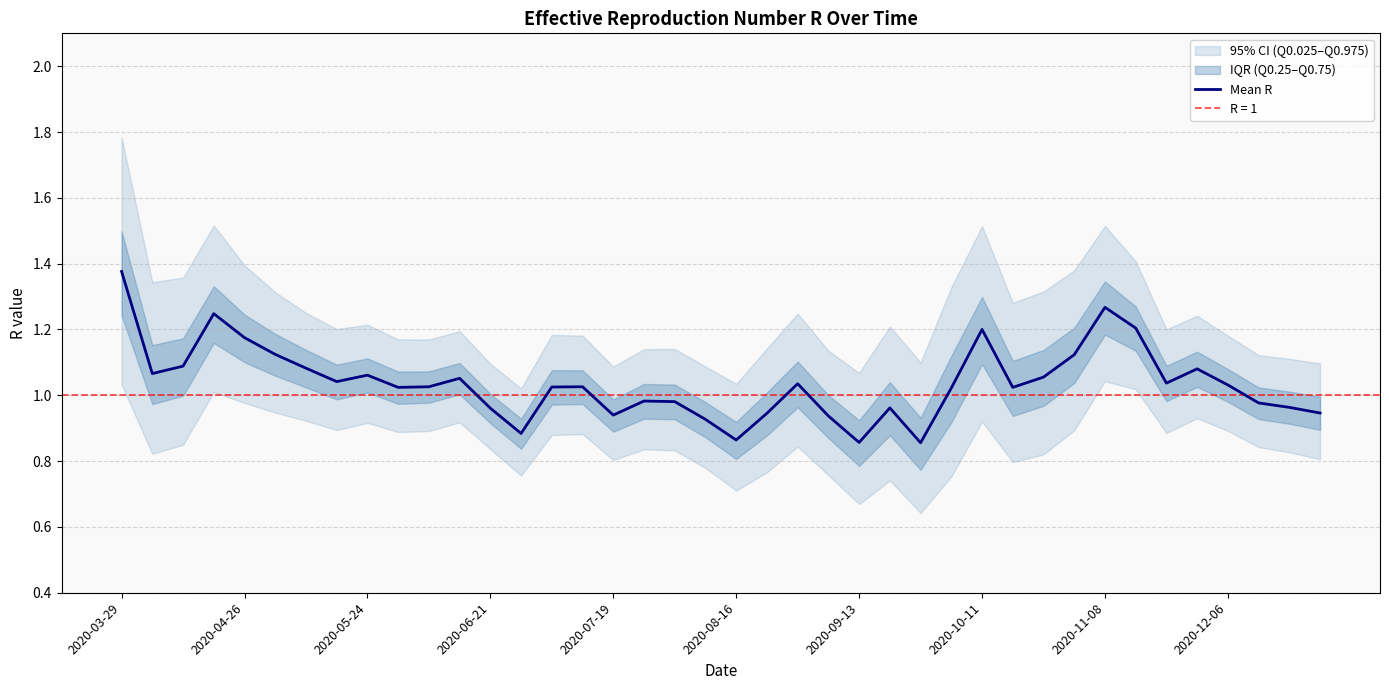

Which category has the highest value in the Mean R series?

2020-03-29